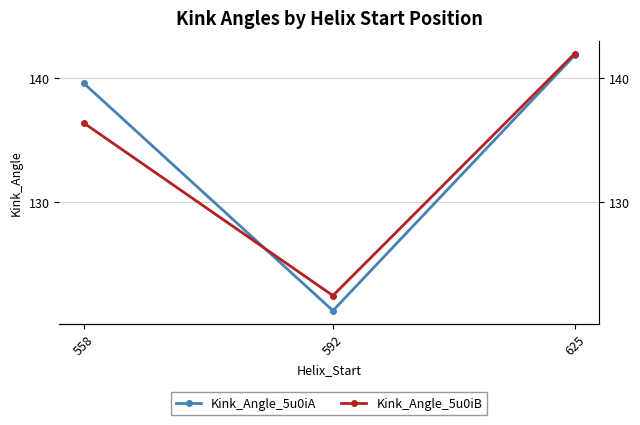

Rank the series by their maximum value, from lowest to highest.

Kink_Angle_5u0iA, Kink_Angle_5u0iB